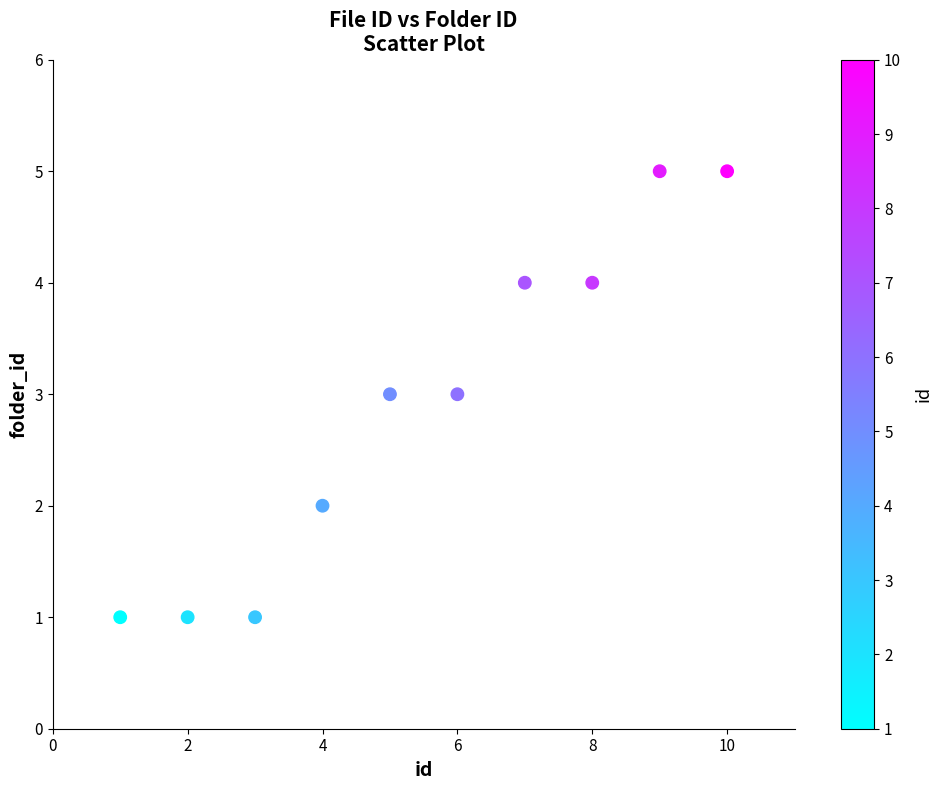

What is the range of X values (max minus min)?

9